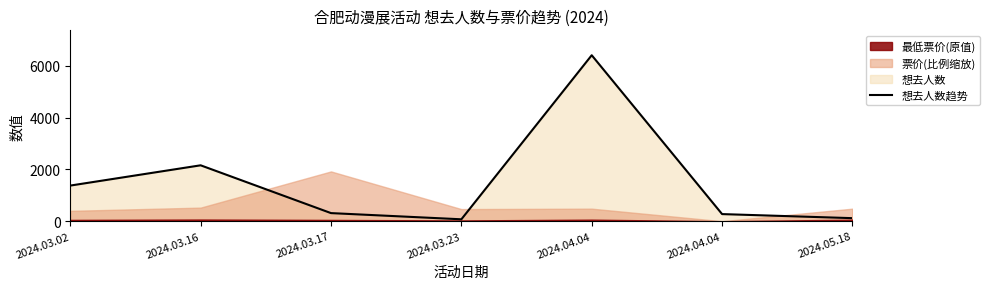

At which category does the data reach its first local peak?

2024.03.16